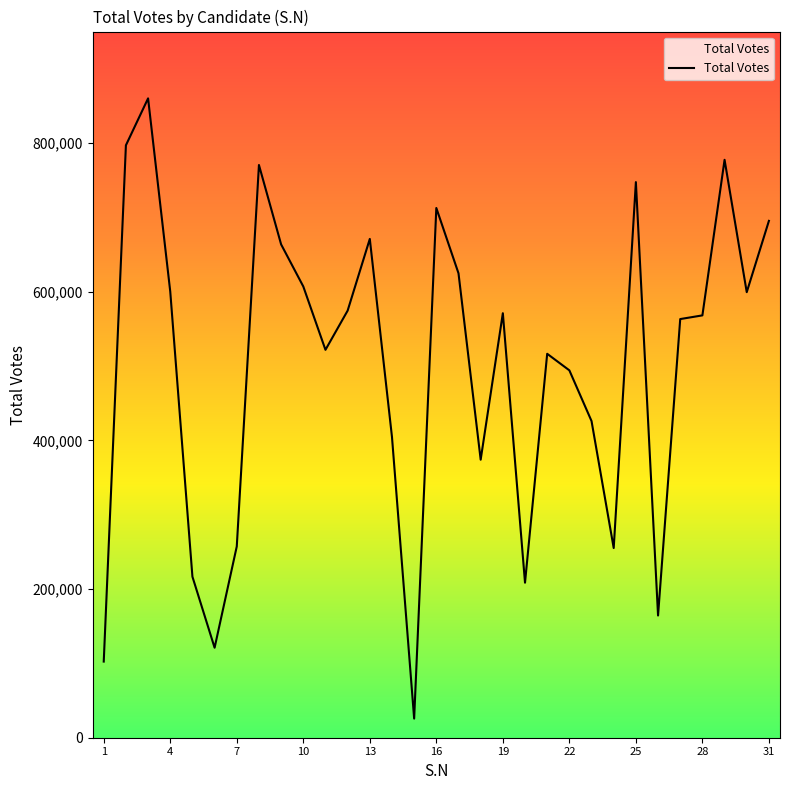

What is the minimum value shown in the chart?

25726